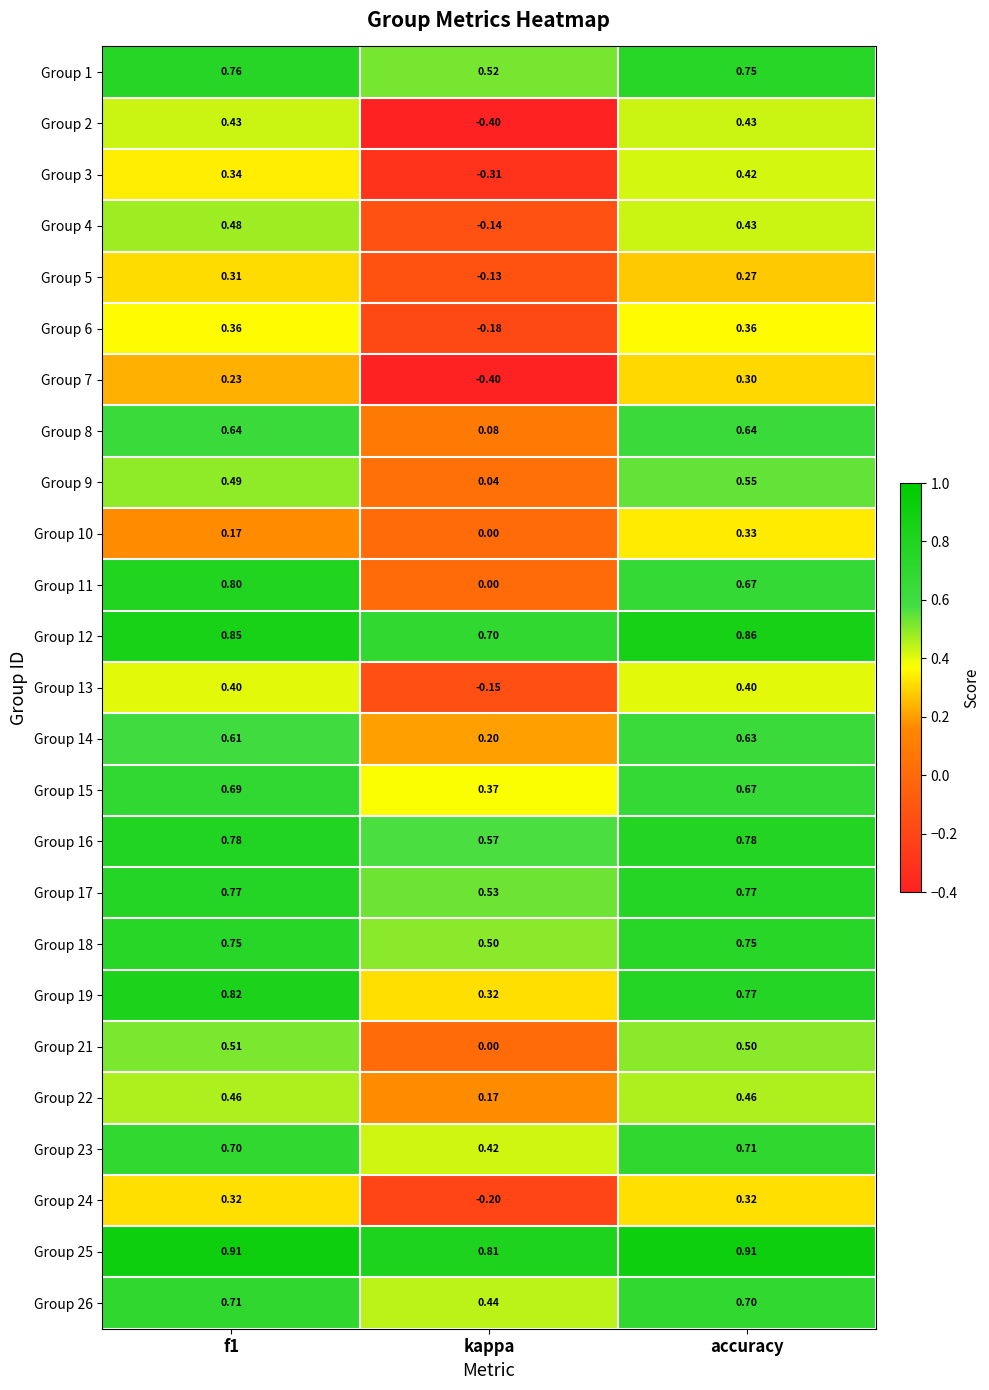

At which label is Group 19 closest to 0?

kappa